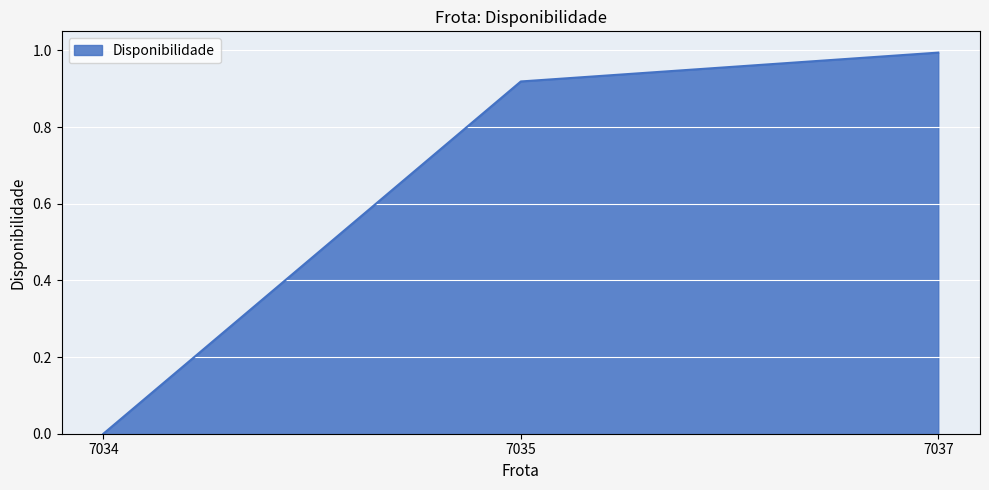

How many categories are shown in the chart?

3